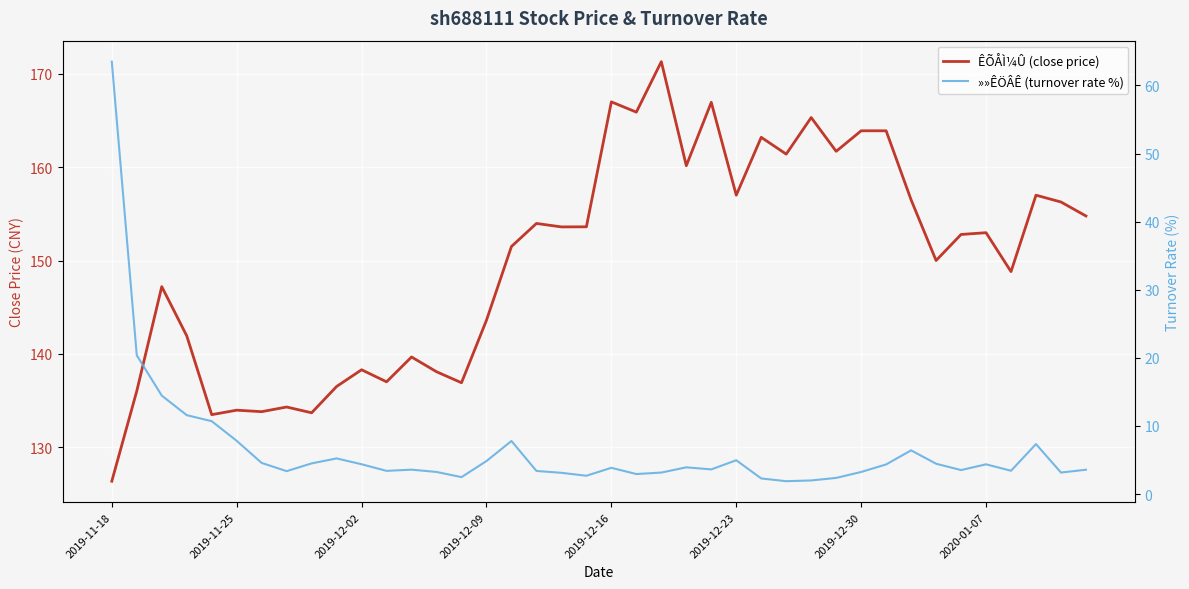

The ÊÕÅÌ¼Û (close price) series shows 167.0 at 2019-12-16. True or false?

True